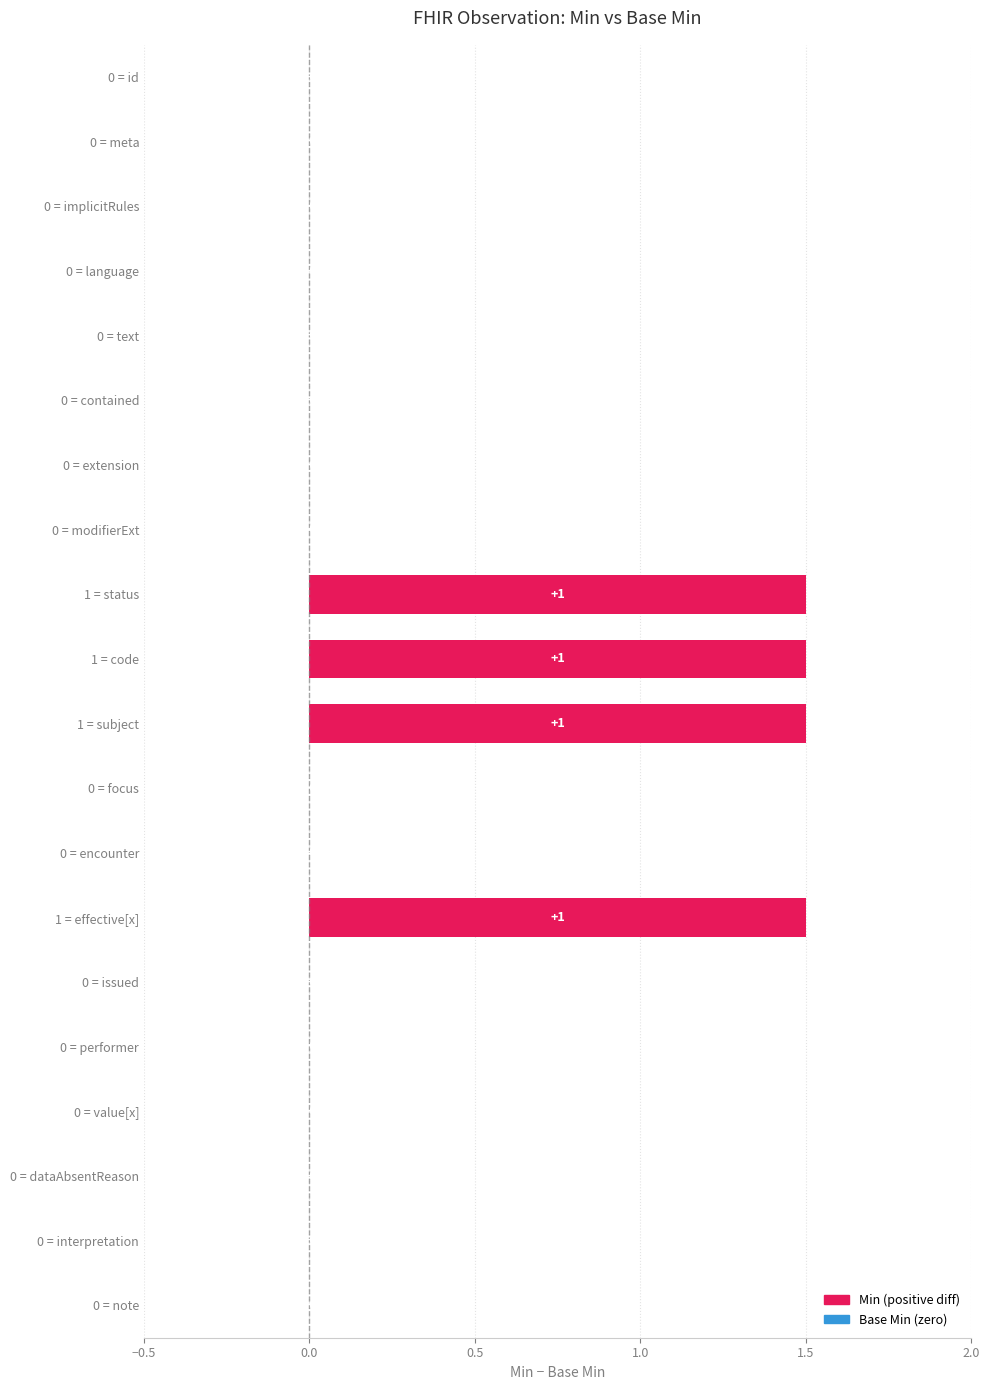

How many Min values are between 0 and 1?

20